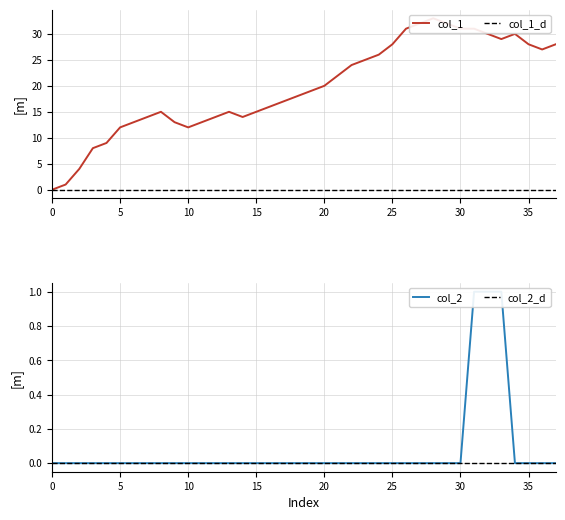

What is the label of the 11th point from the left?

10